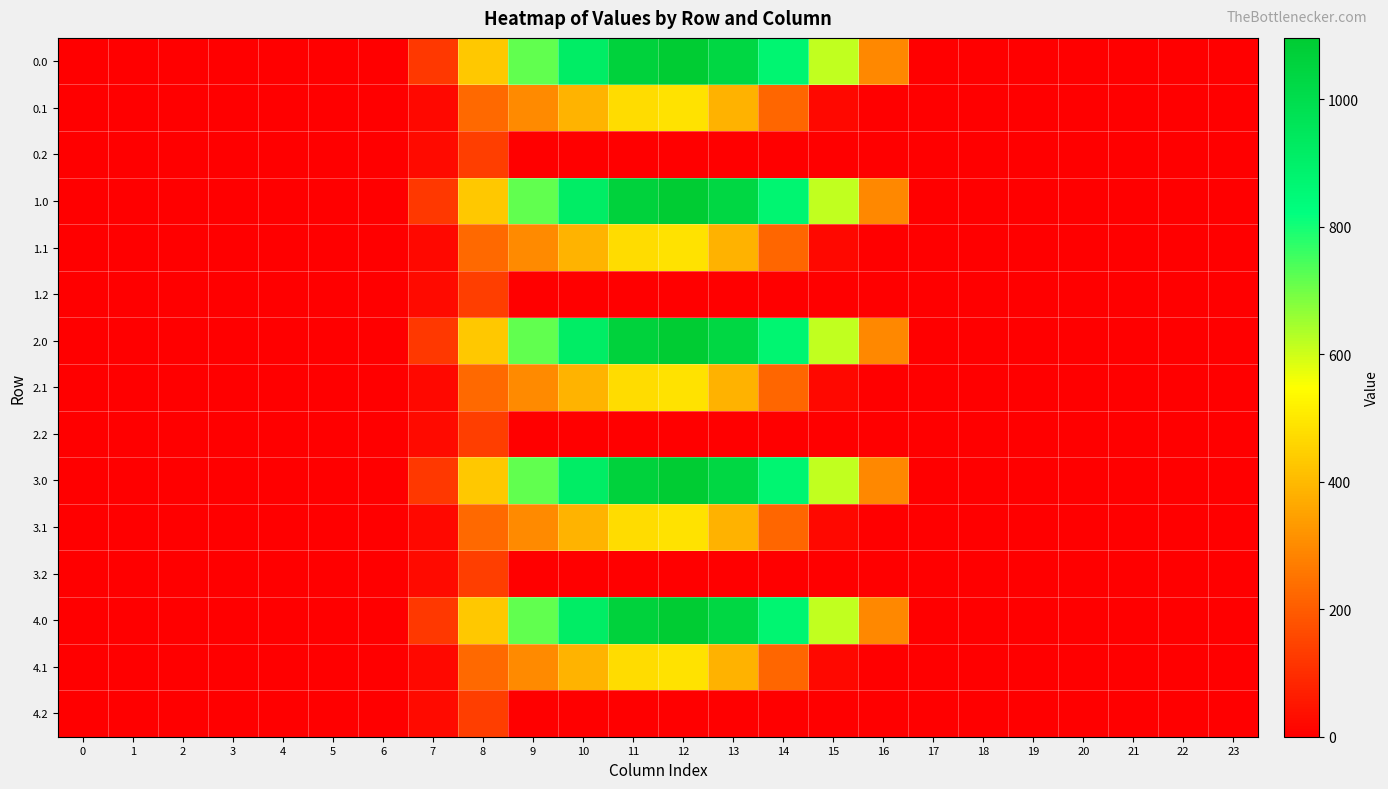

At how many categories does at least one series exceed 795?

5